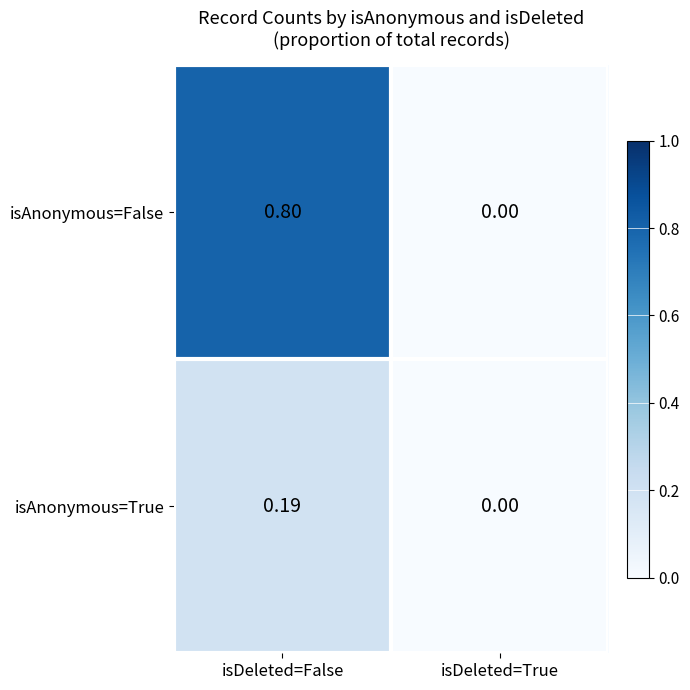

List the series in order of their overall mean, lowest first.

isAnonymous=True, isAnonymous=False